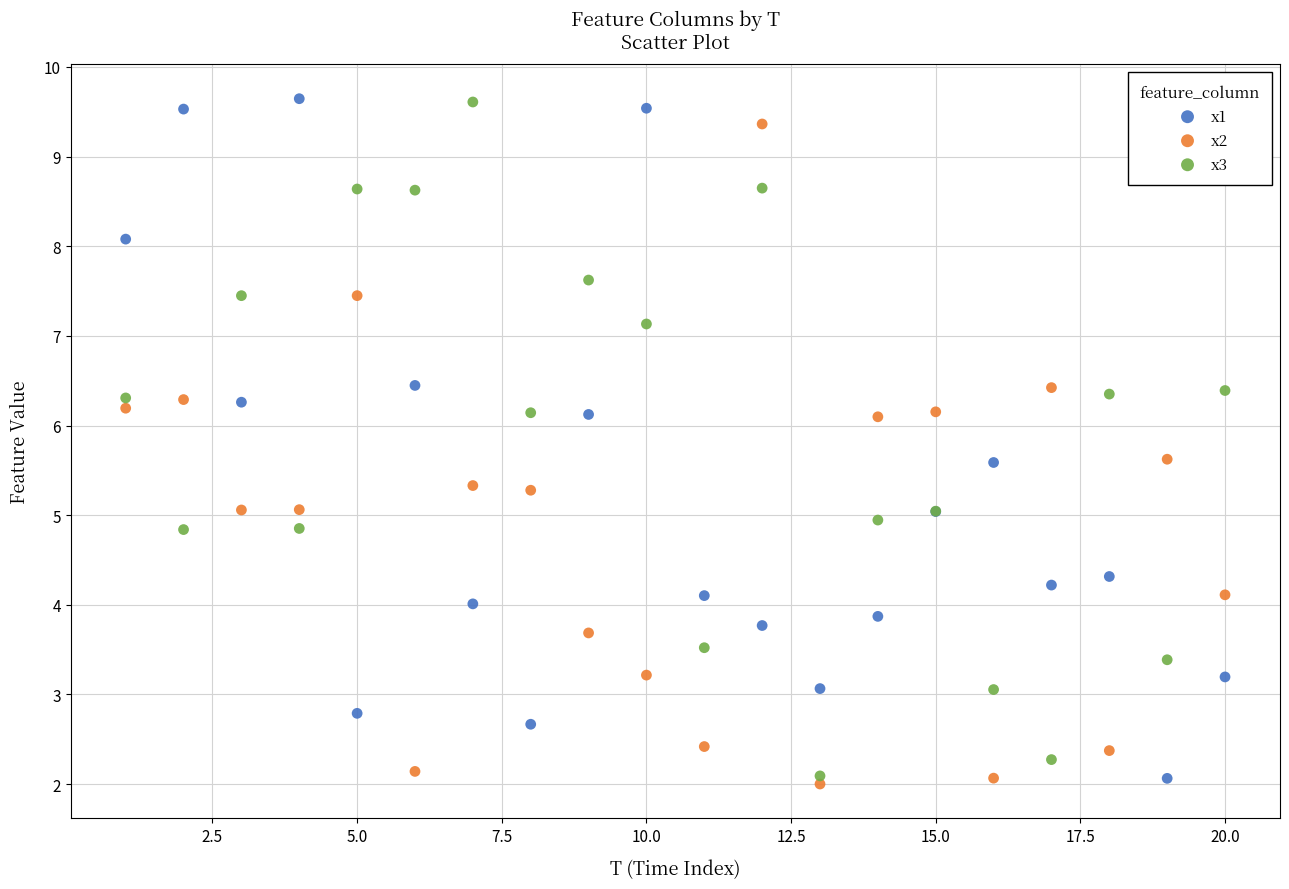

What is the X range (max minus min) for the scatter plot?

19.0